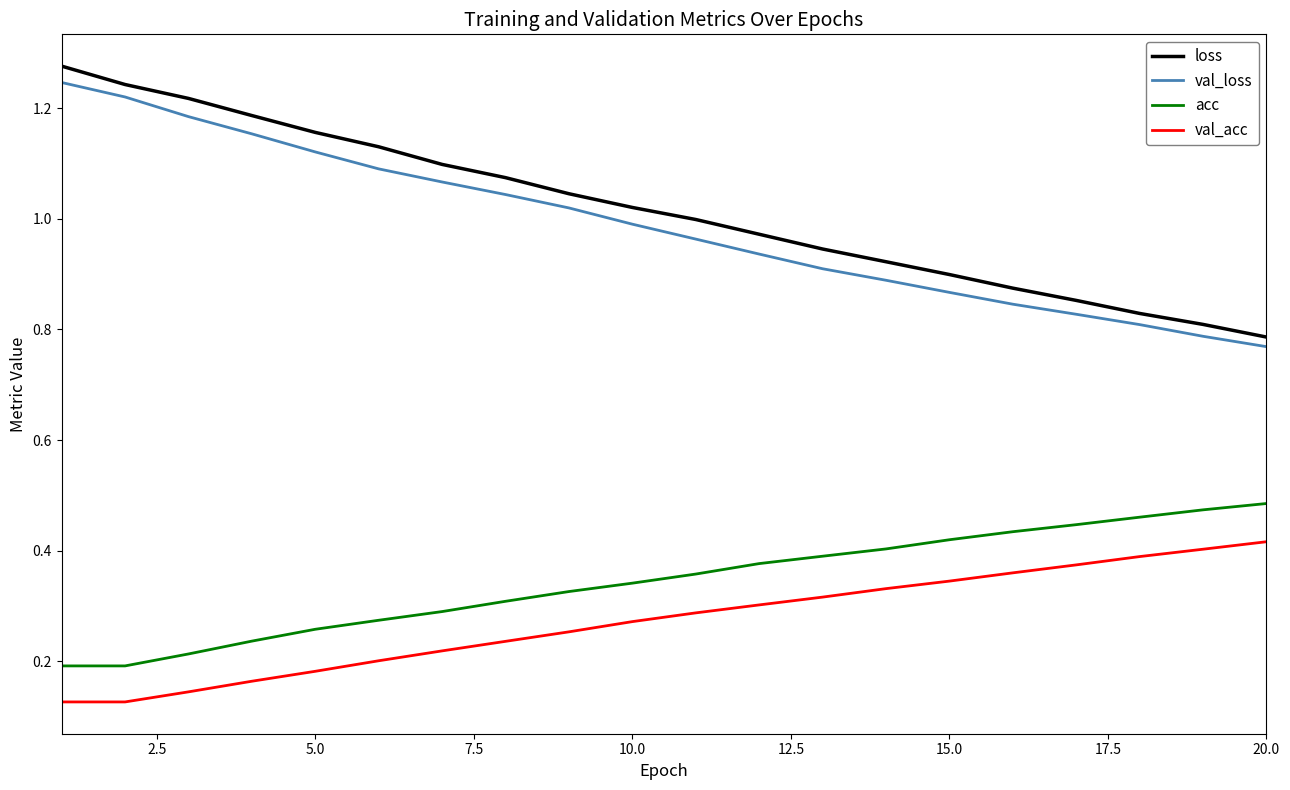

What are all the series names shown in the legend?

loss, val_loss, acc, val_acc